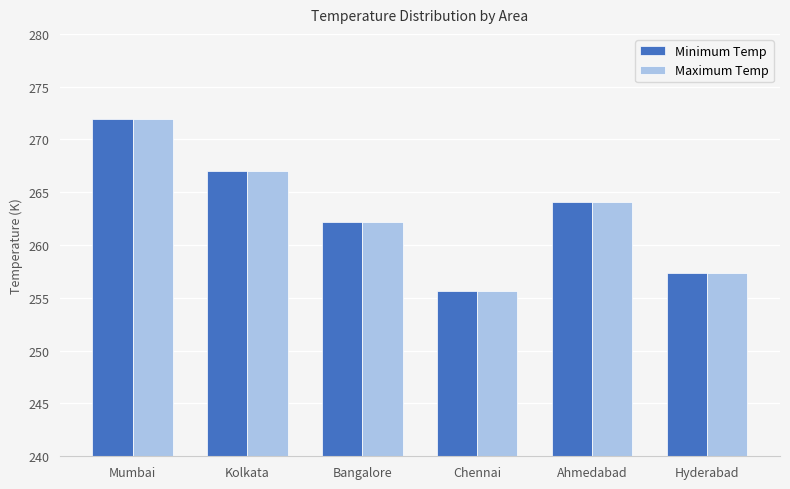

Is the value of Minimum Temp at Hyderabad greater than the value of Maximum Temp at Kolkata?

No